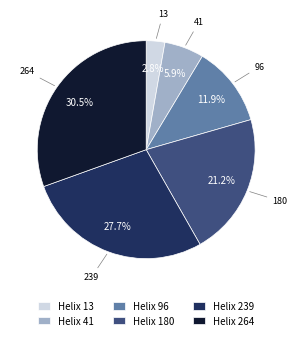

Which category has the biggest portion of the pie?

Helix 264